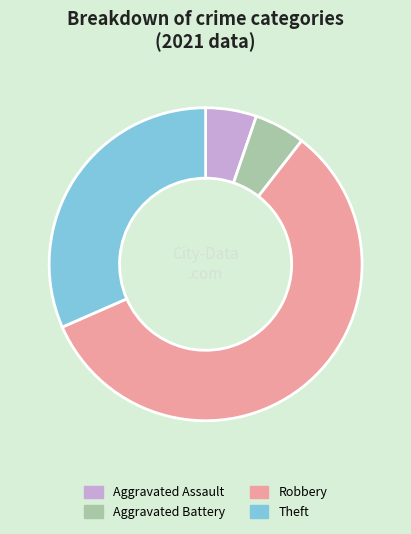

Is it true that Aggravated Assault is 5% of the pie?

True